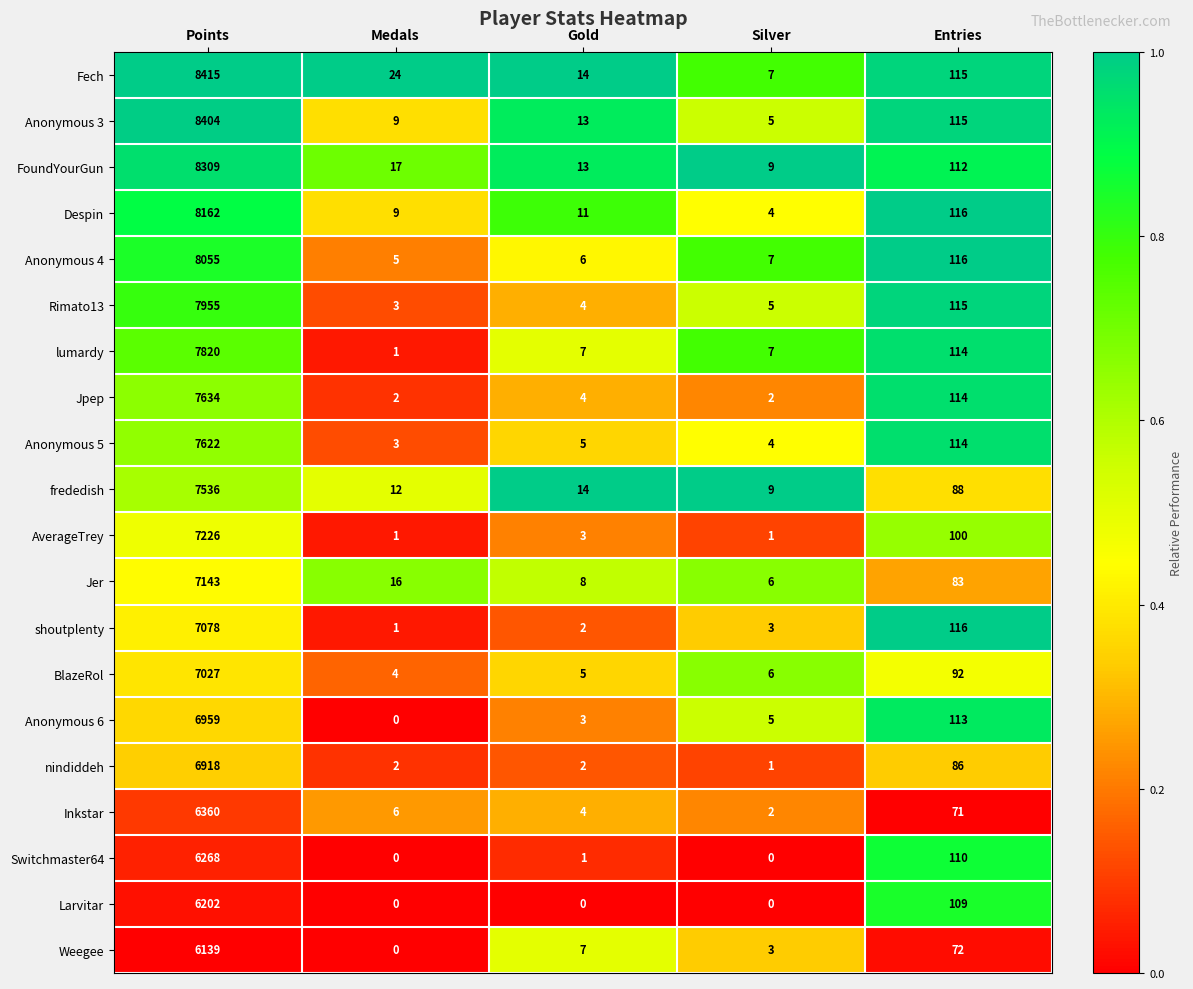

Which series has the largest total across all categories?

Fech